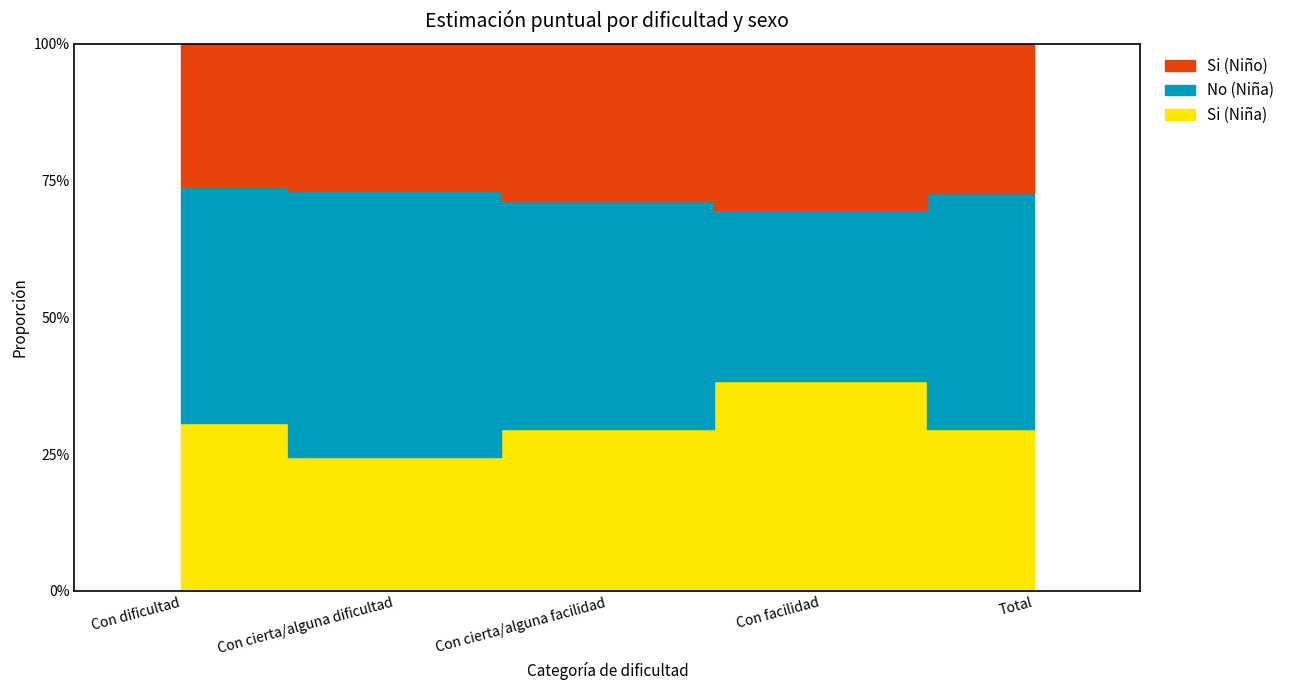

What is the lowest value of the Si (Niña) series?

0.2